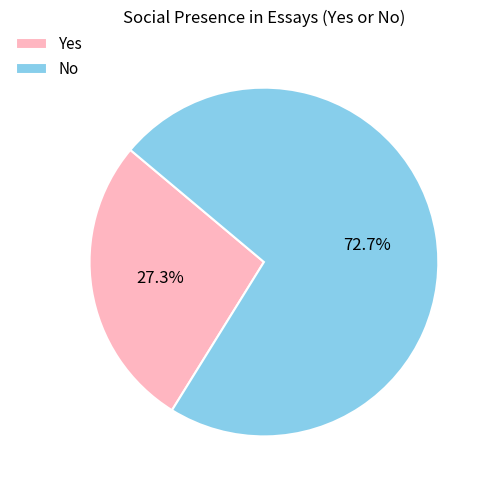

Rank the categories by value from lowest to highest.

Yes, No